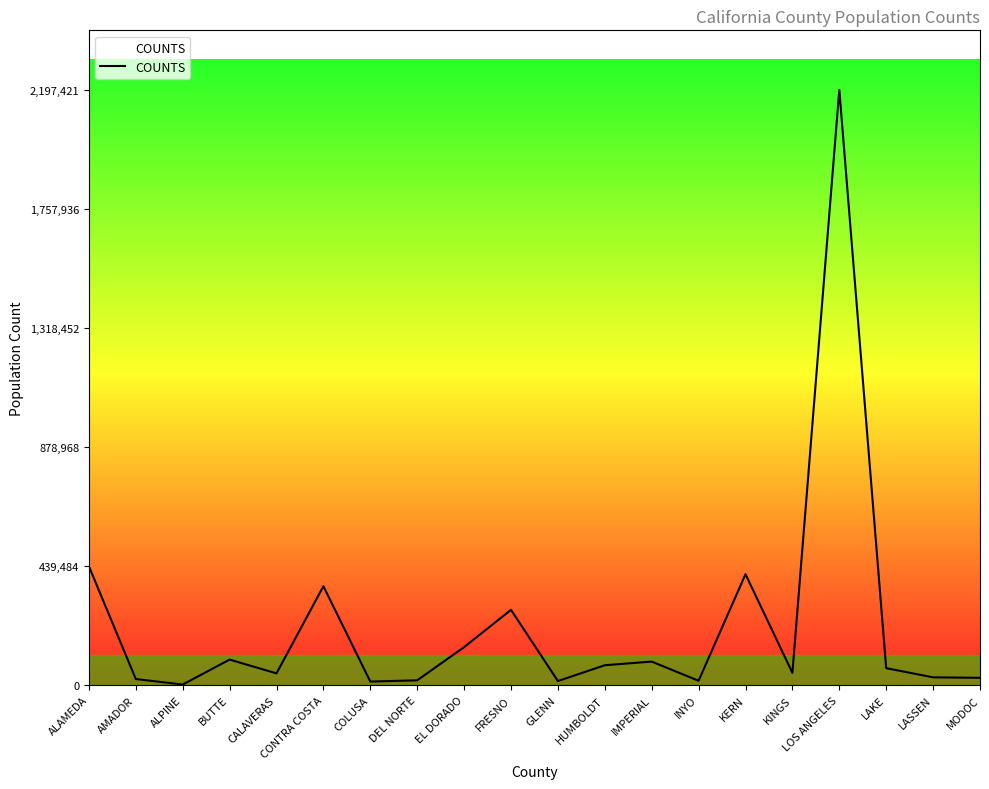

What is the change in value from IMPERIAL to LOS ANGELES?

+2110291